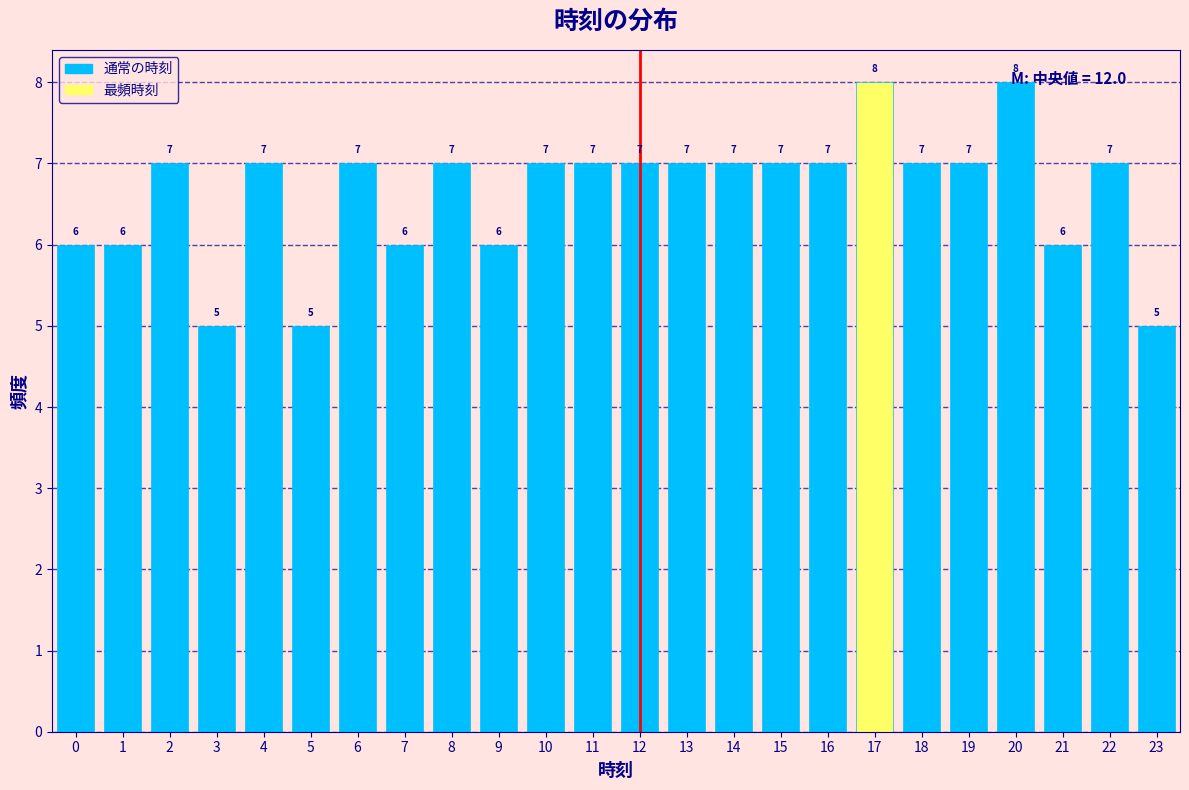

How tall is the bar that spans 3.5 to 4.5 on the x-axis?

7